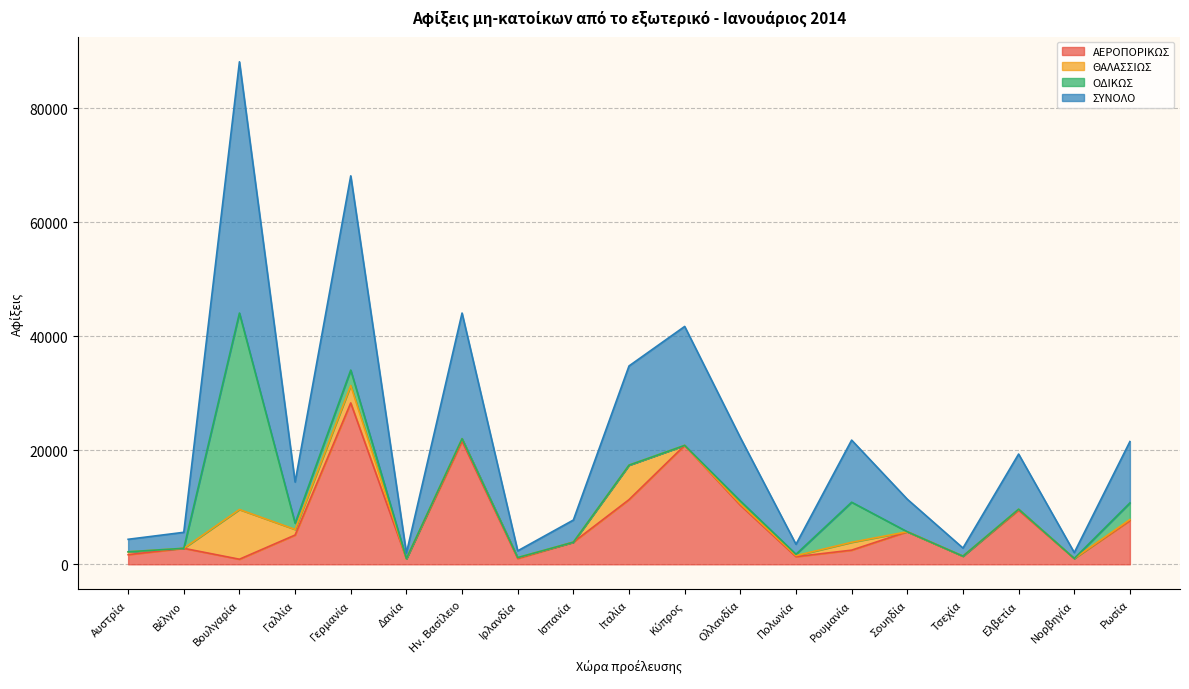

What is the label of the 13th point from the right?

Ην. Βασίλειο